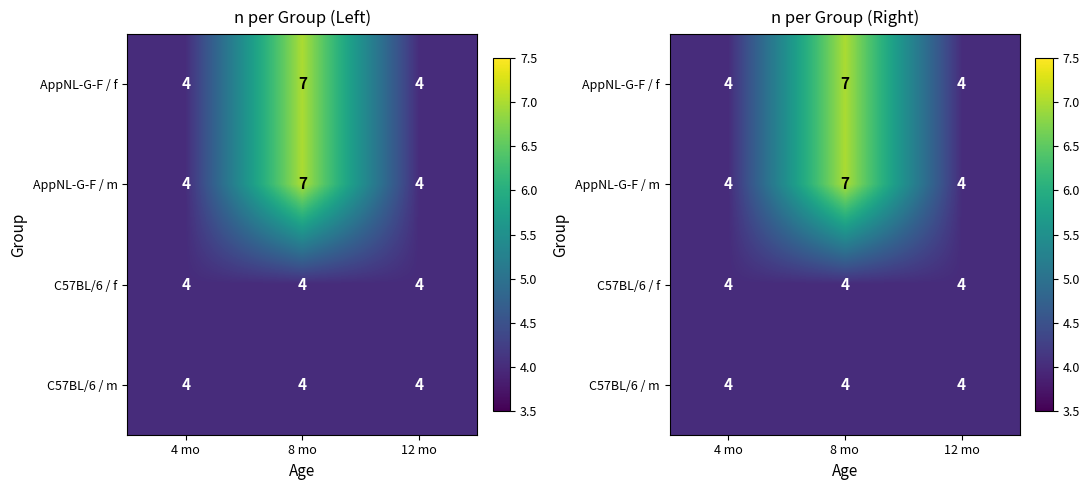

At which label is C57BL/6 / f closest to 4?

4 mo